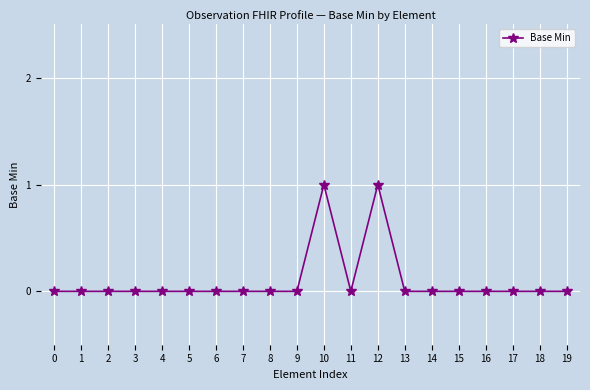

The value at 19 is -1. True or false?

False